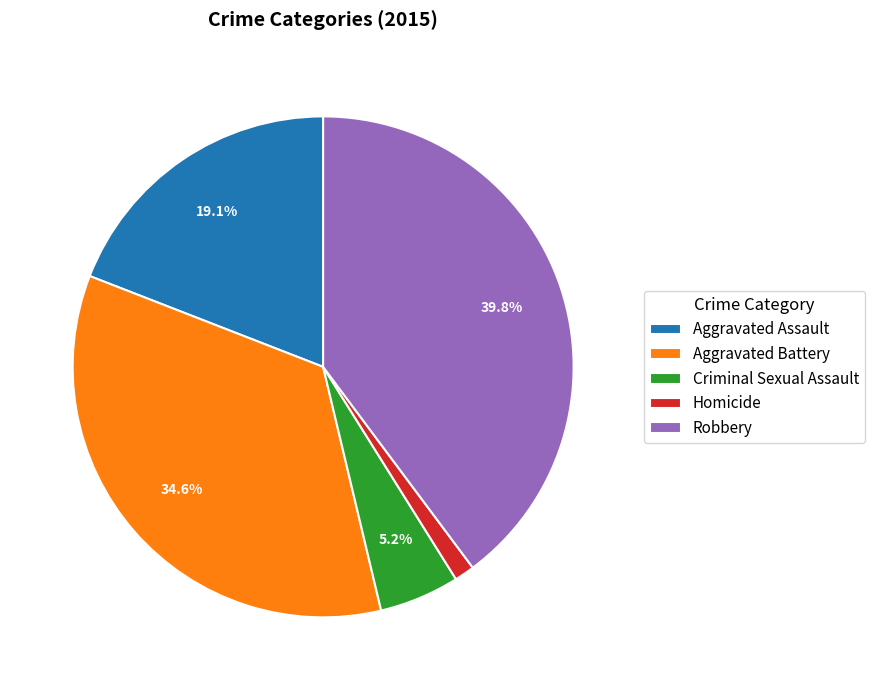

Is it true that Aggravated Battery is 21% of the pie?

False